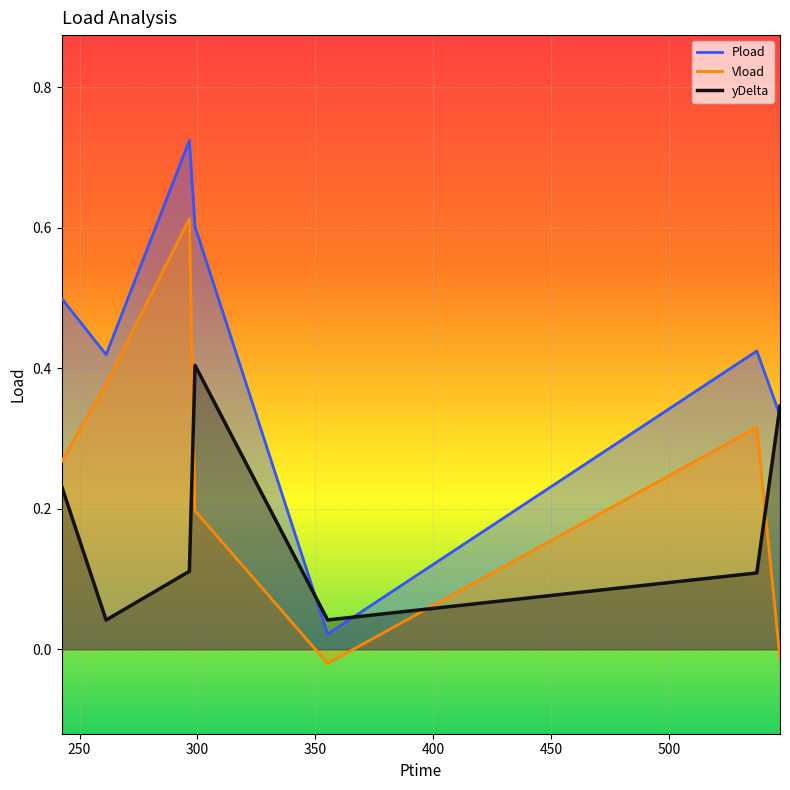

How many lines are shown in the chart?

3